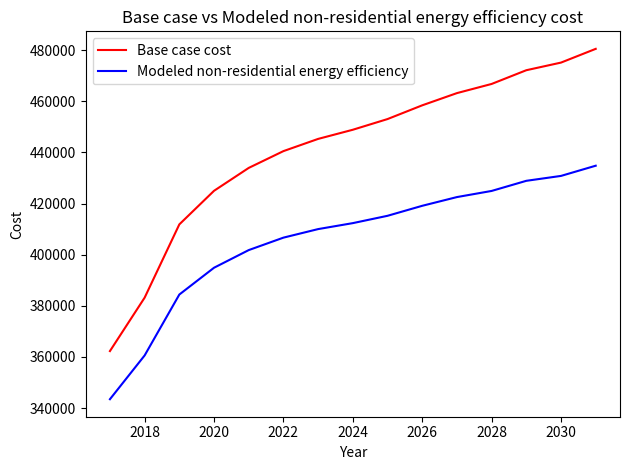

Which series has the widest spread of values?

Base case cost